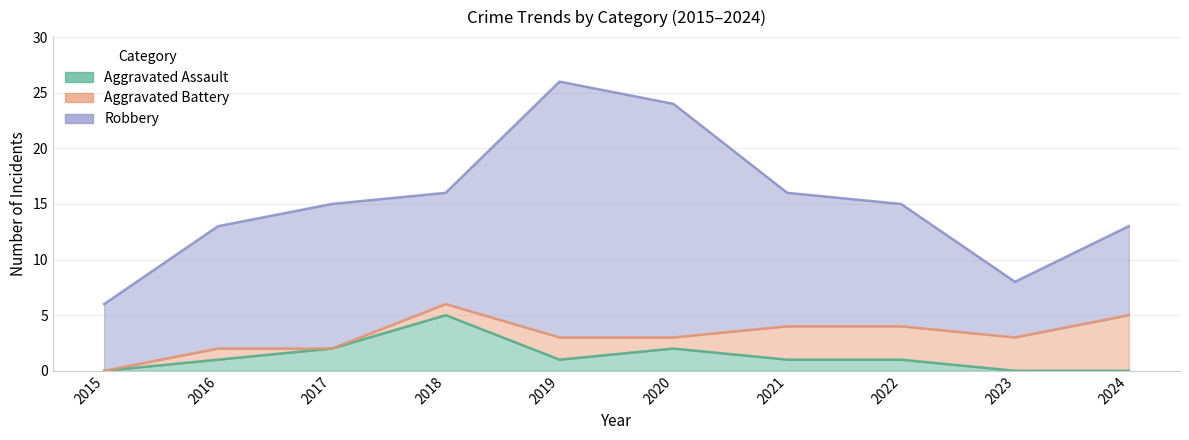

Is it true that Robbery equals 11 at 2016?

True